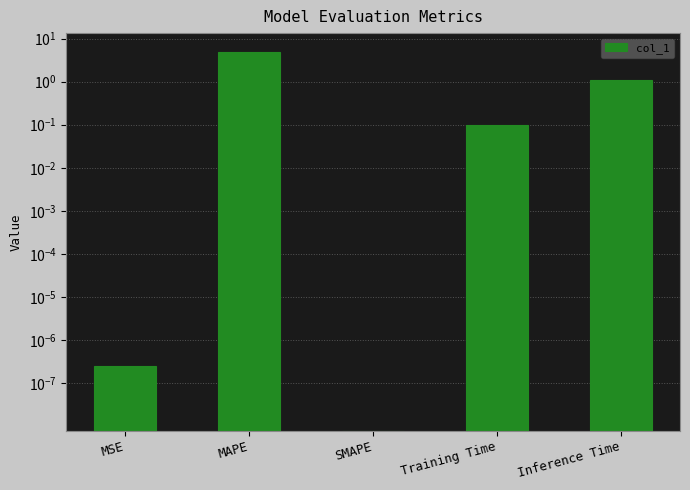

What is the label of the 4th bar from the left?

Training Time